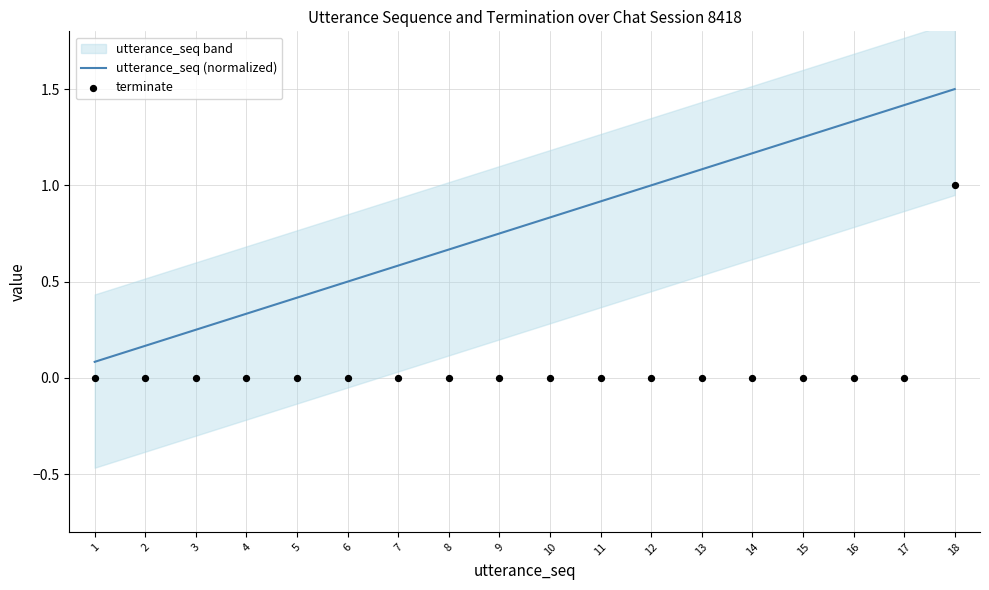

Which series reaches the maximum Y coordinate?

utterance_seq (normalized)